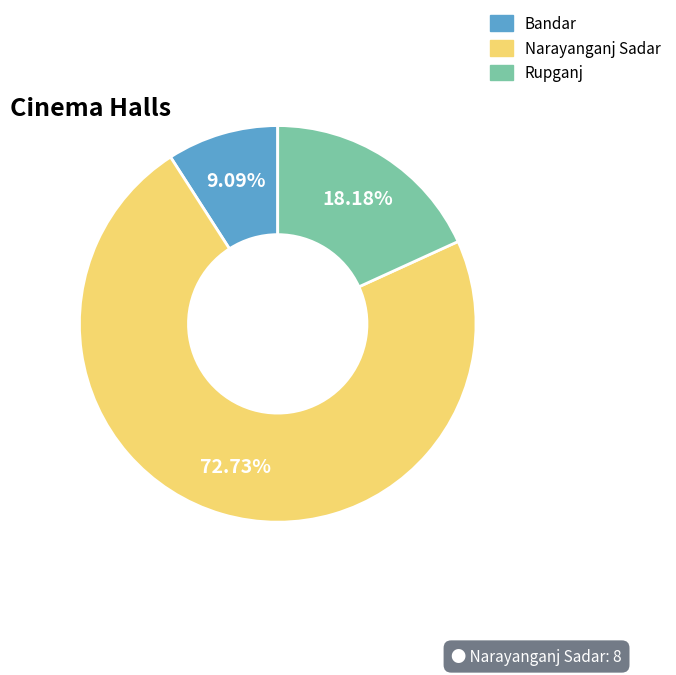

Approximately how many times larger is the value at Narayanganj Sadar compared to Bandar?

8.0